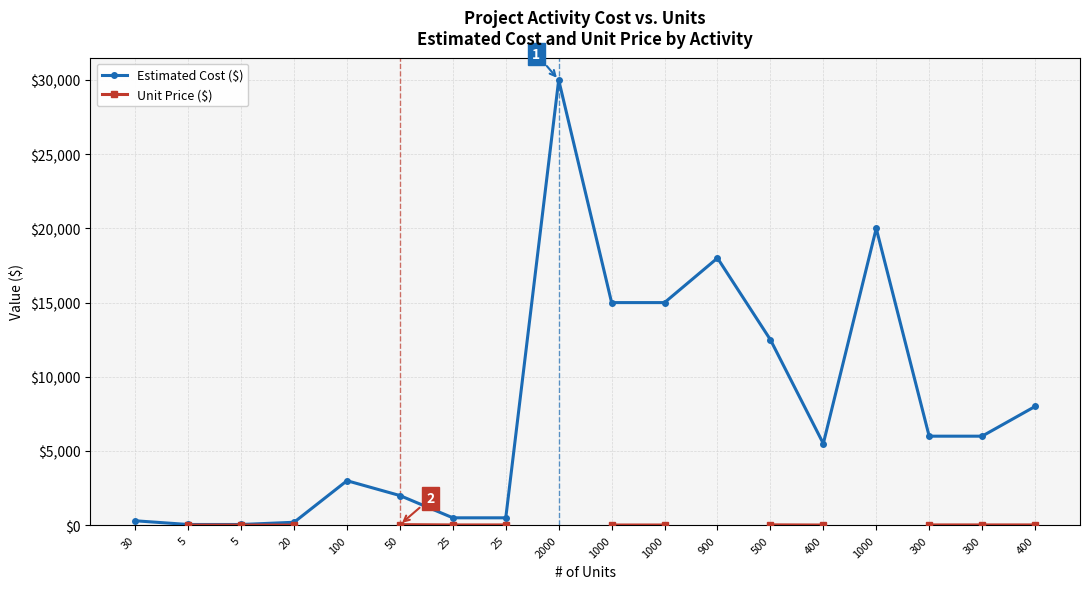

What is the value of the Estimated Cost ($) point at the 4th from the left?

200.0